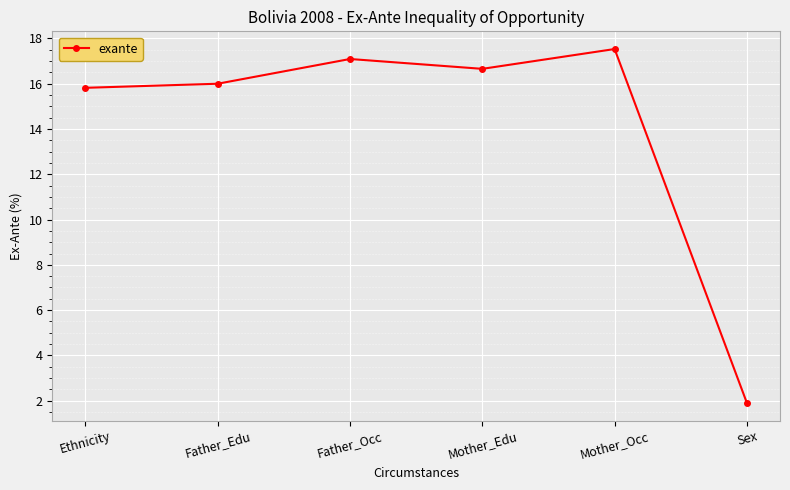

Reading right to left, what are all the values shown in this chart?

Sex=1.9	Mother_Occ=17.5	Mother_Edu=16.7	Father_Occ=17.1	Father_Edu=16.0	Ethnicity=15.8